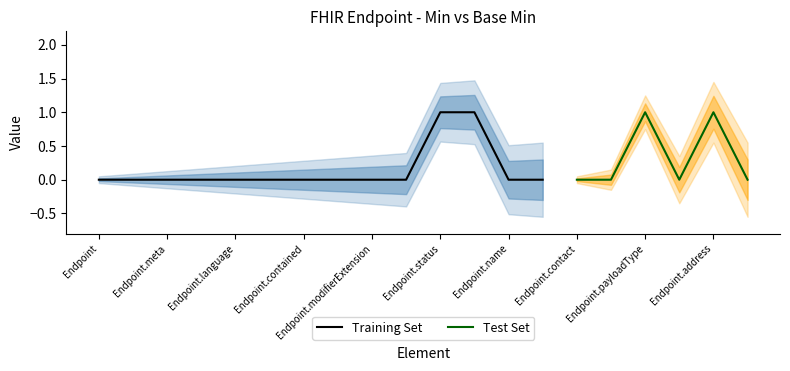

In Min, how many points are higher than both neighbors (excluding endpoints)?

2